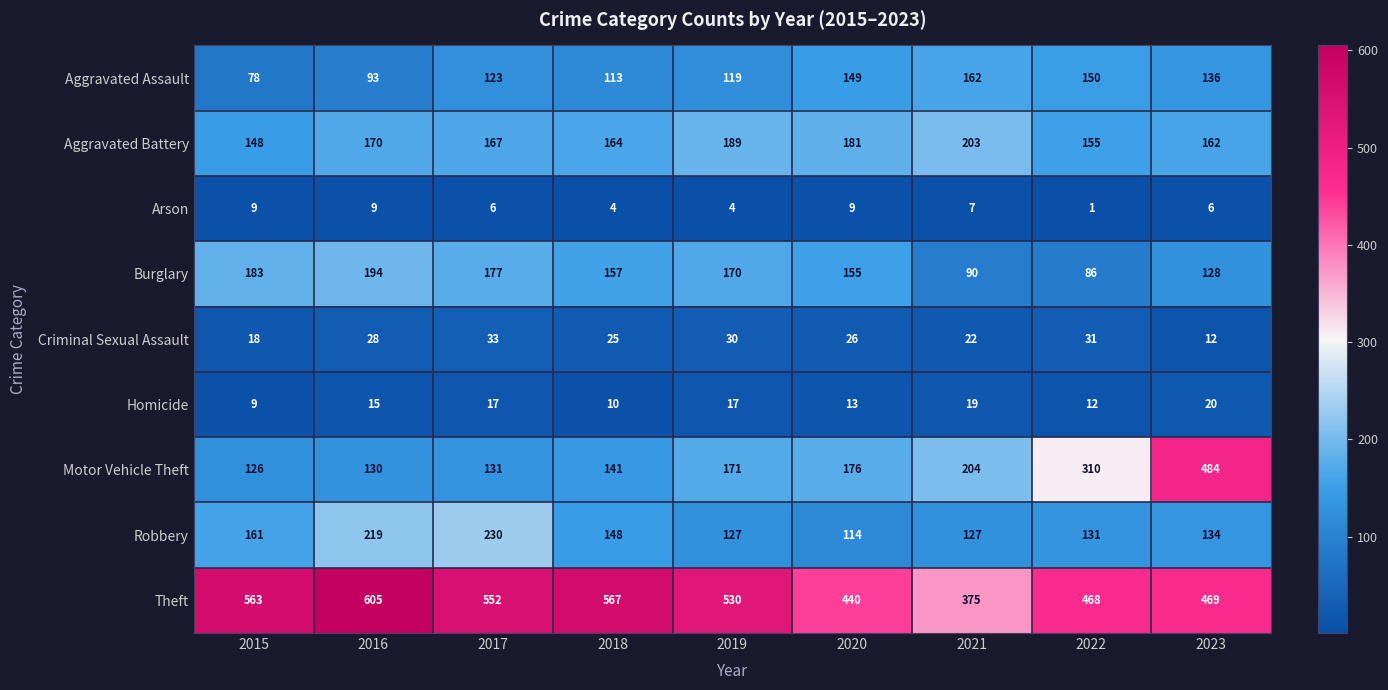

What is the maximum value shown in the chart?

605